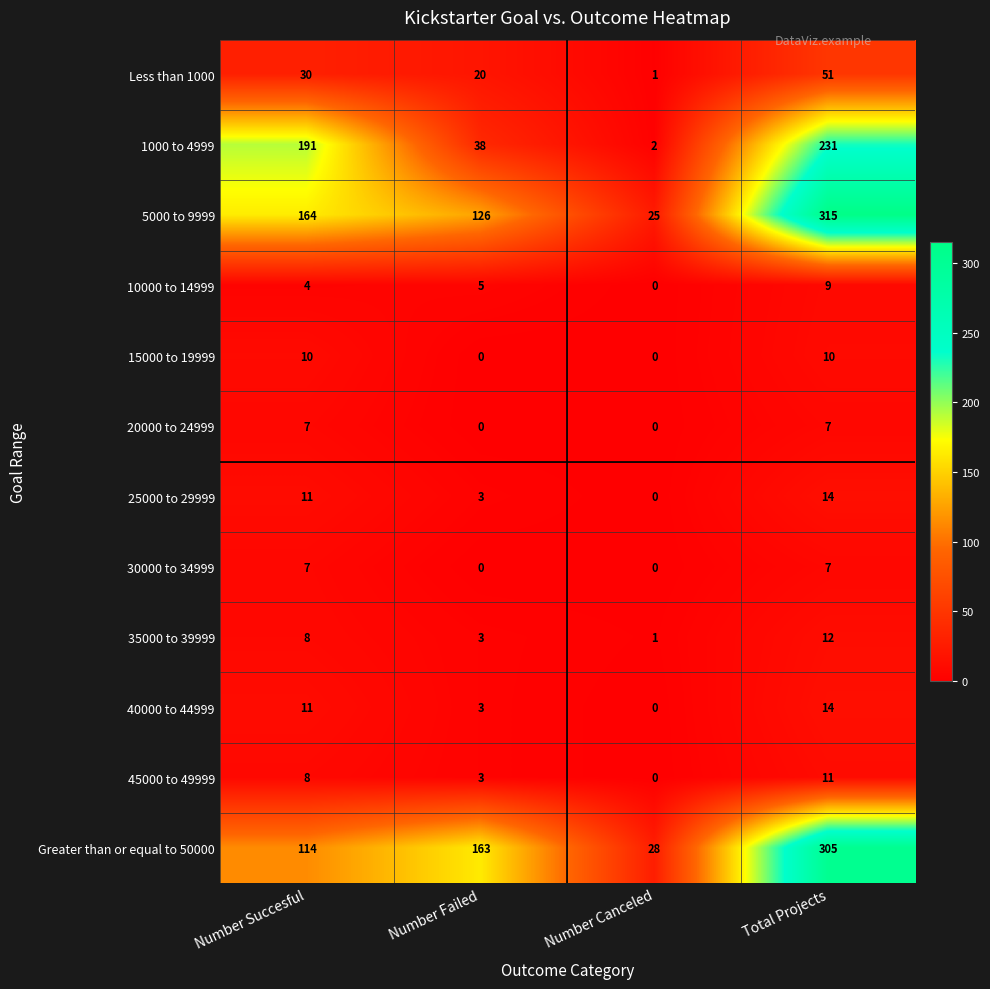

What is the spread (max minus min) of values at Number Canceled?

28